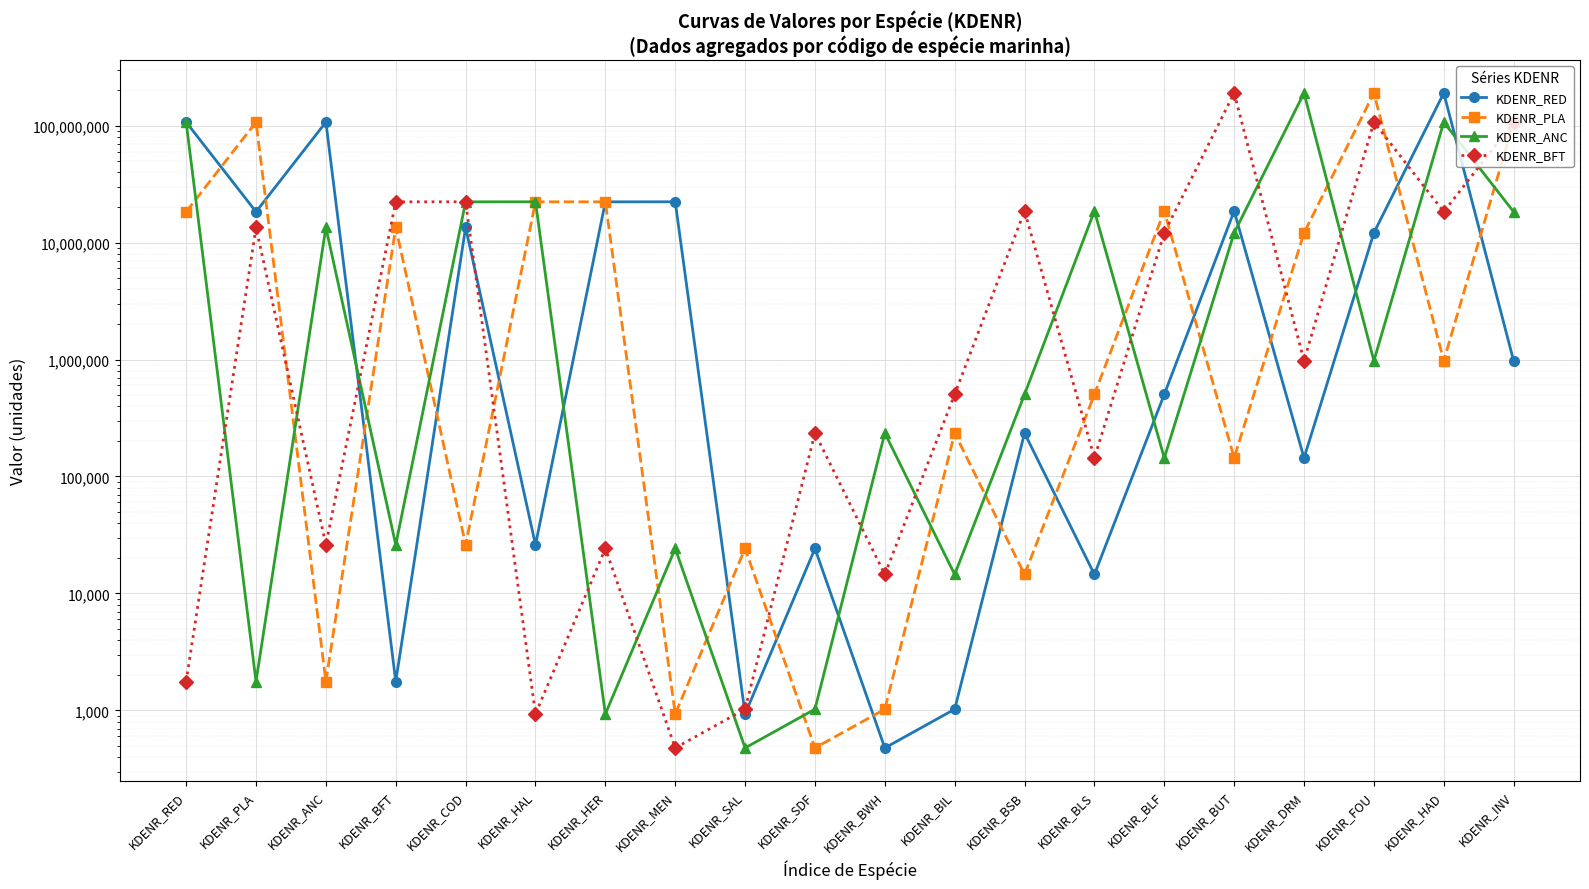

How many distinct data groups are displayed?

4